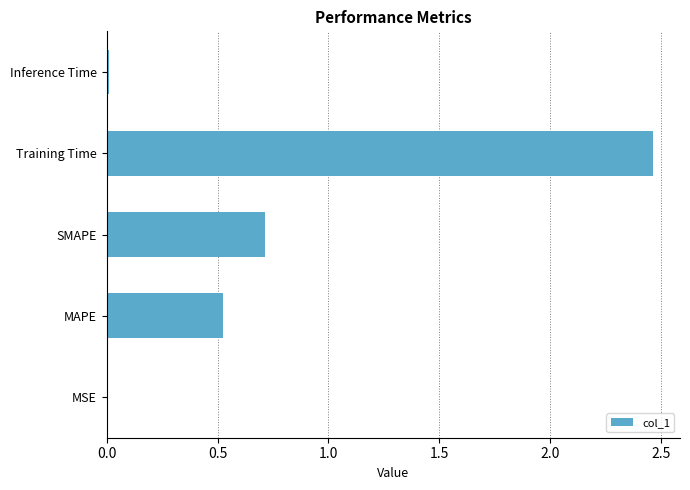

Which label corresponds to the largest value in the chart?

Training Time